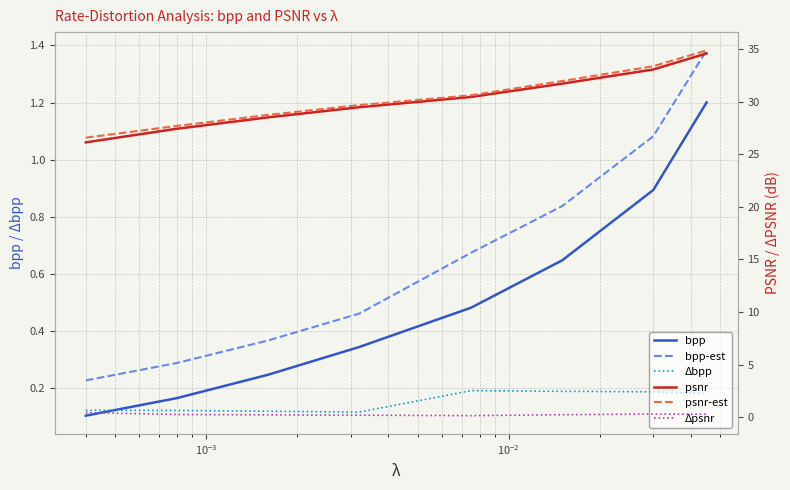

Does the chart have visible grid lines?

Yes